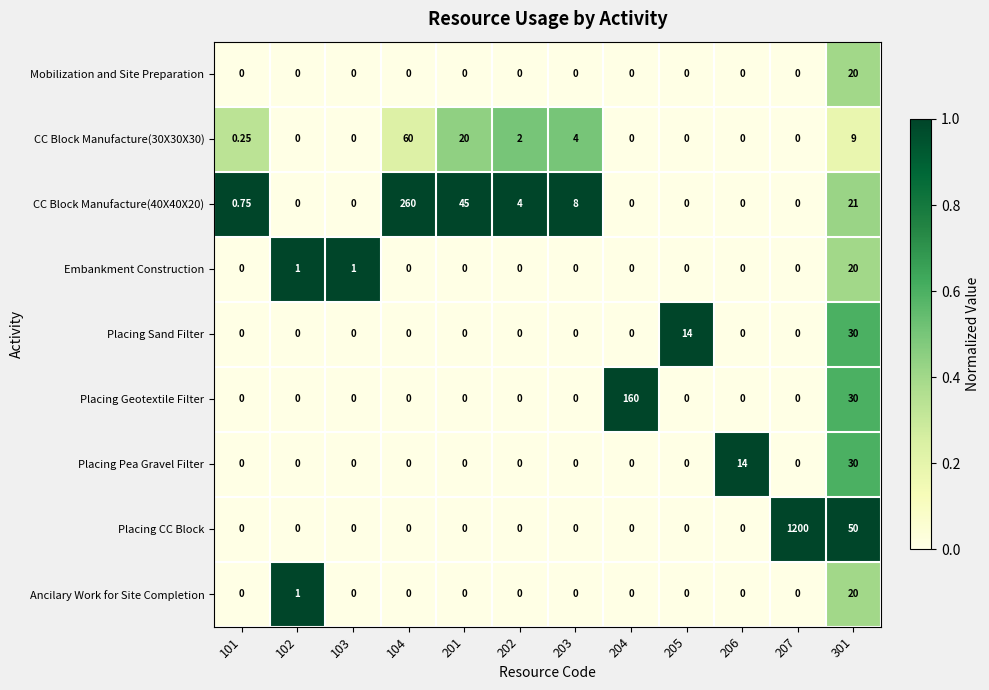

Which series has the largest total across all categories?

Placing CC Block